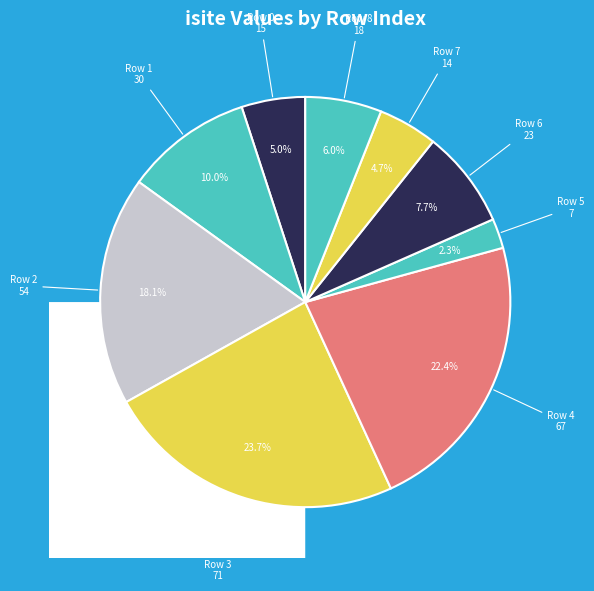

Which slice is the smallest?

5